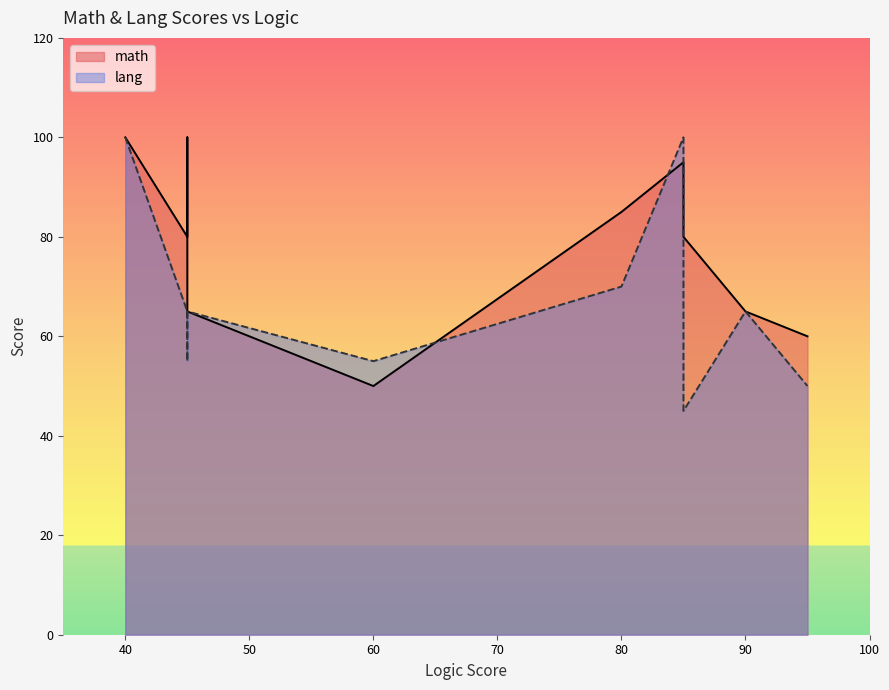

Which series has the widest spread of values?

lang